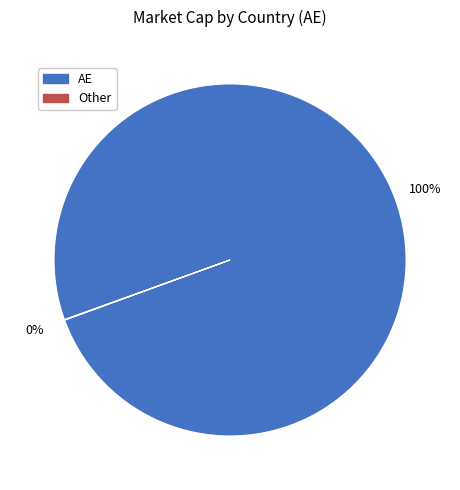

Does any single category account for the majority?

Yes